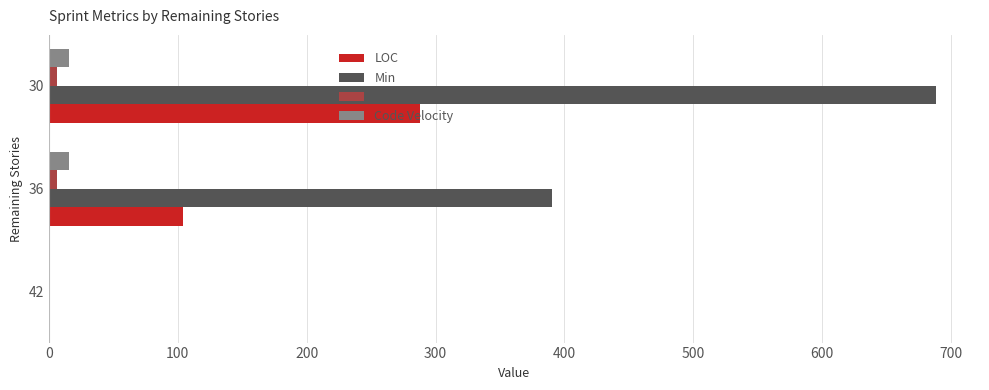

True or false: LOC has a value of 180.4 at 30.

False